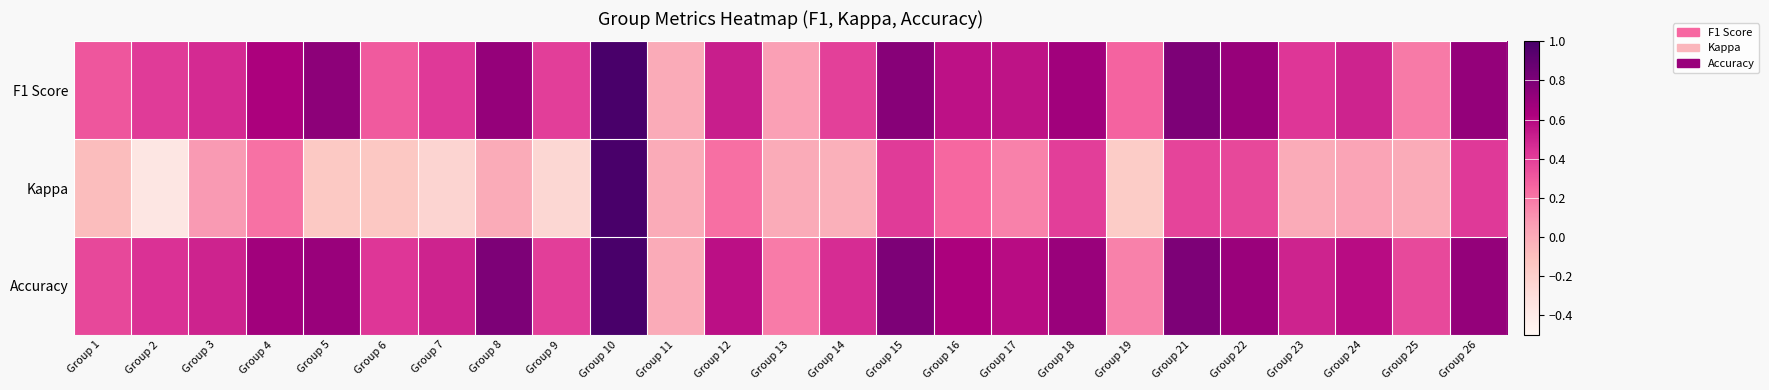

Which series changed the most between Group 21 and Group 26?

F1 Score